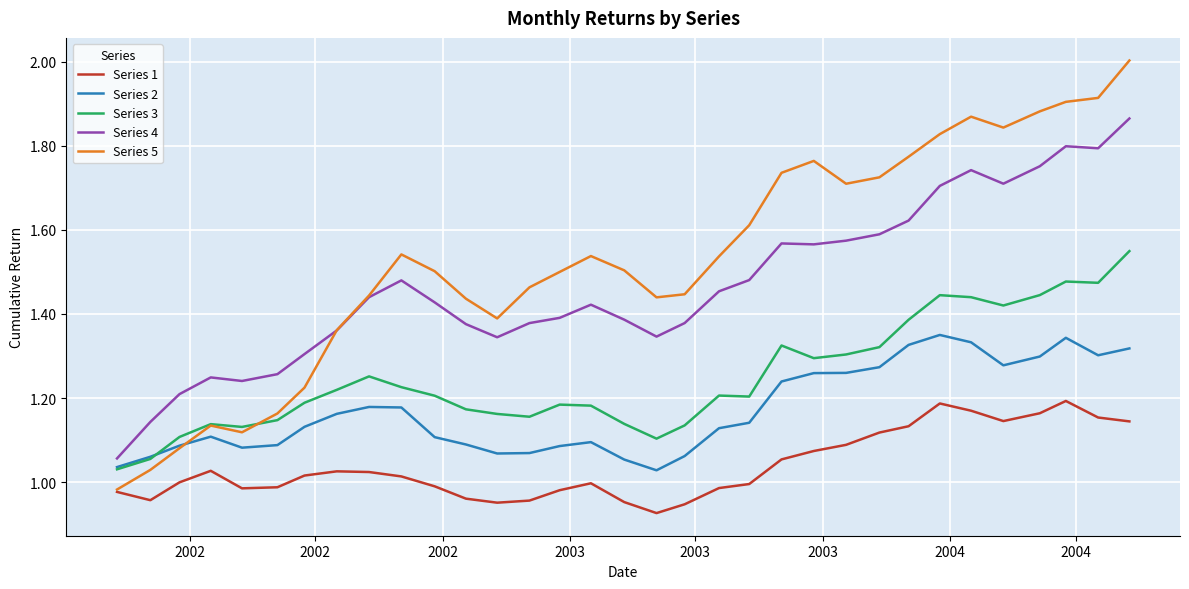

Which series has the widest spread of values?

Series 5